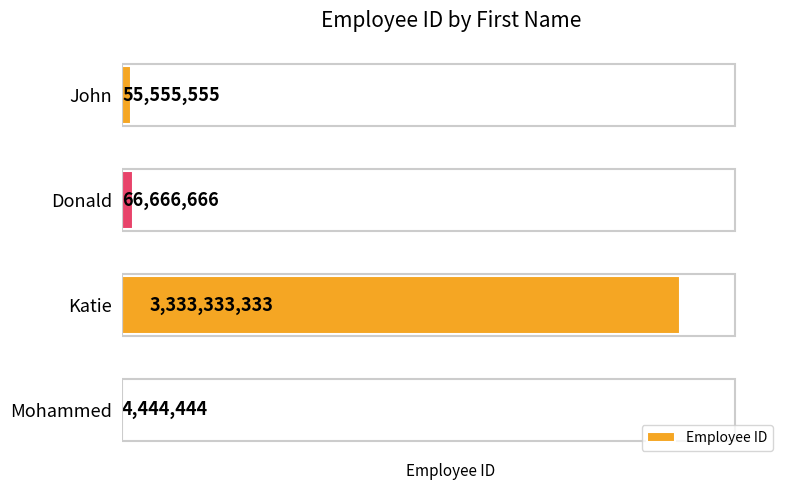

The chart shows a value of 4932827997 at Katie. True or false?

False